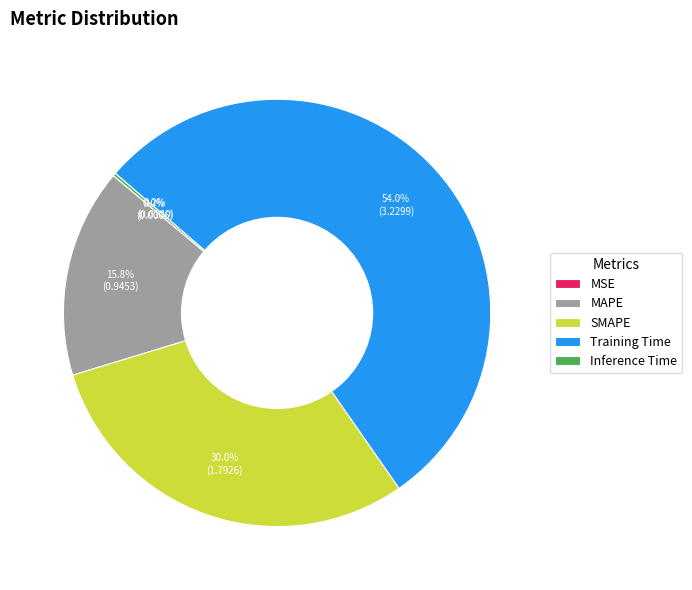

Which slice represents more than half of the pie?

Training Time